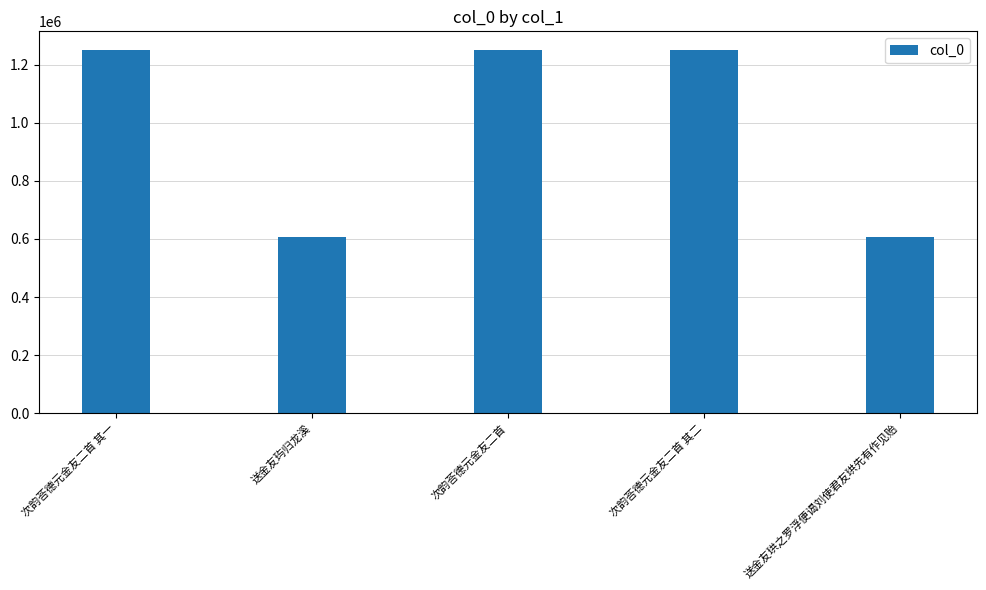

The chart shows a value of 1252776 at 次韵荅德元金友二首. True or false?

True